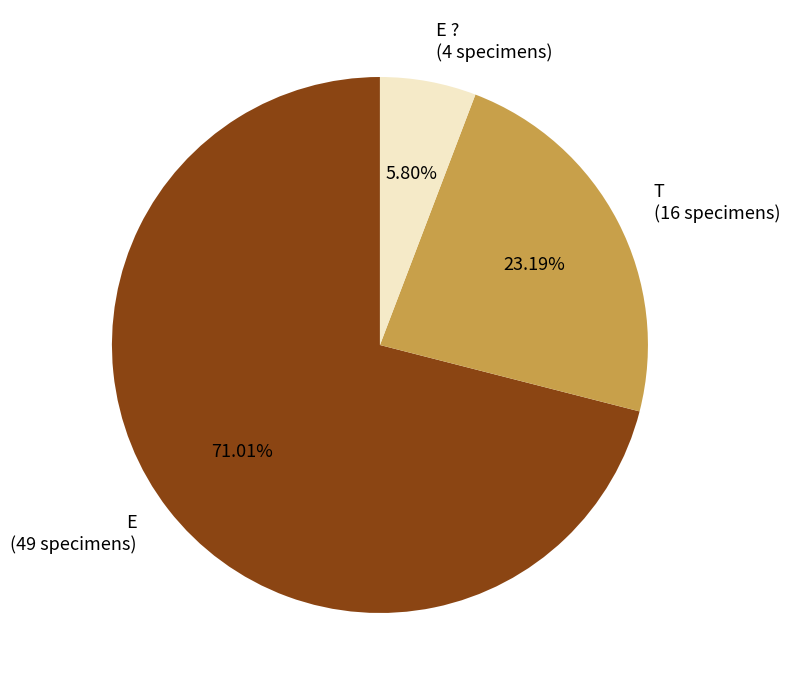

Is T (16 specimens) the majority of the pie?

No